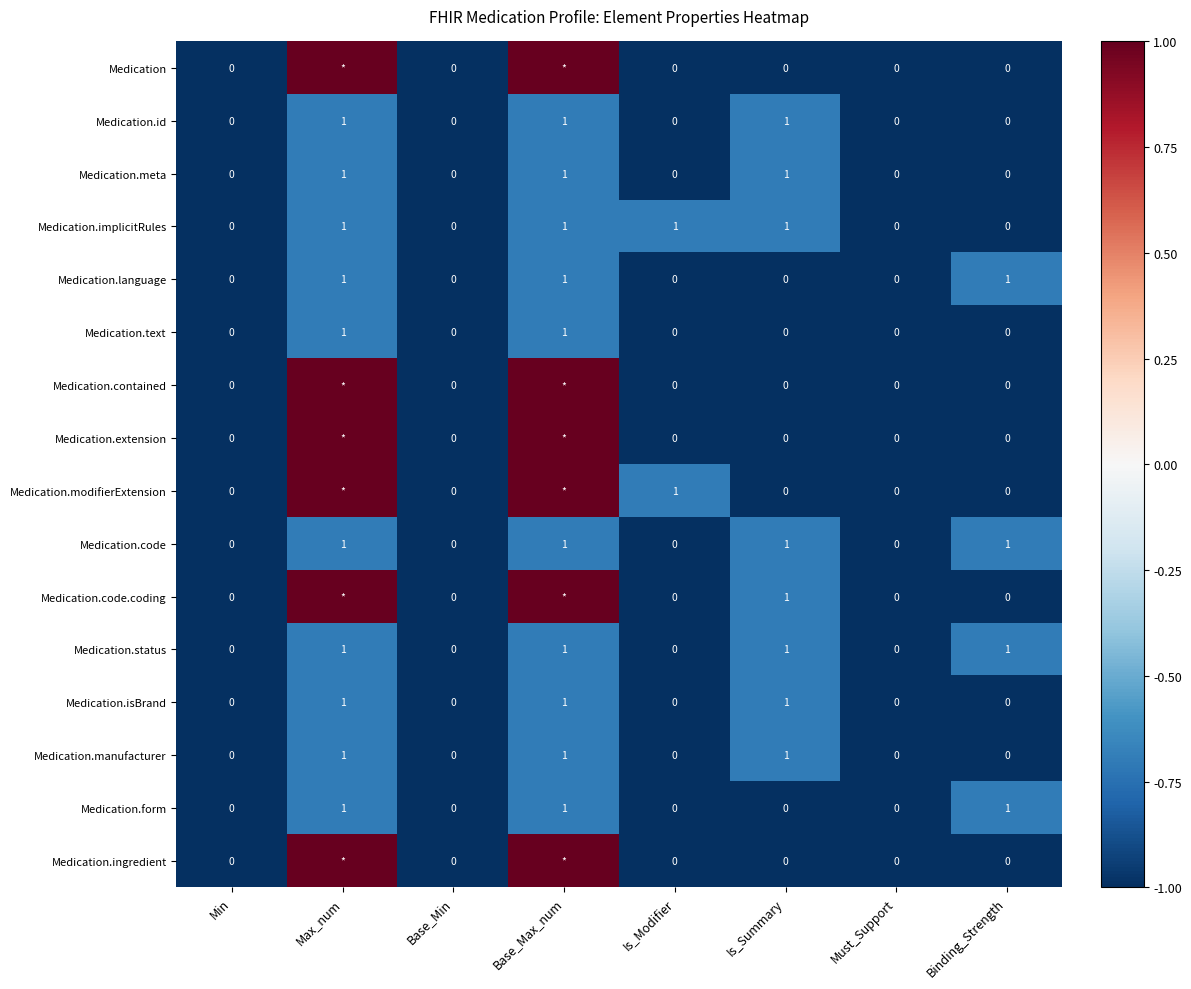

Is it true that Medication.modifierExtension equals 2 at Is_Modifier?

False